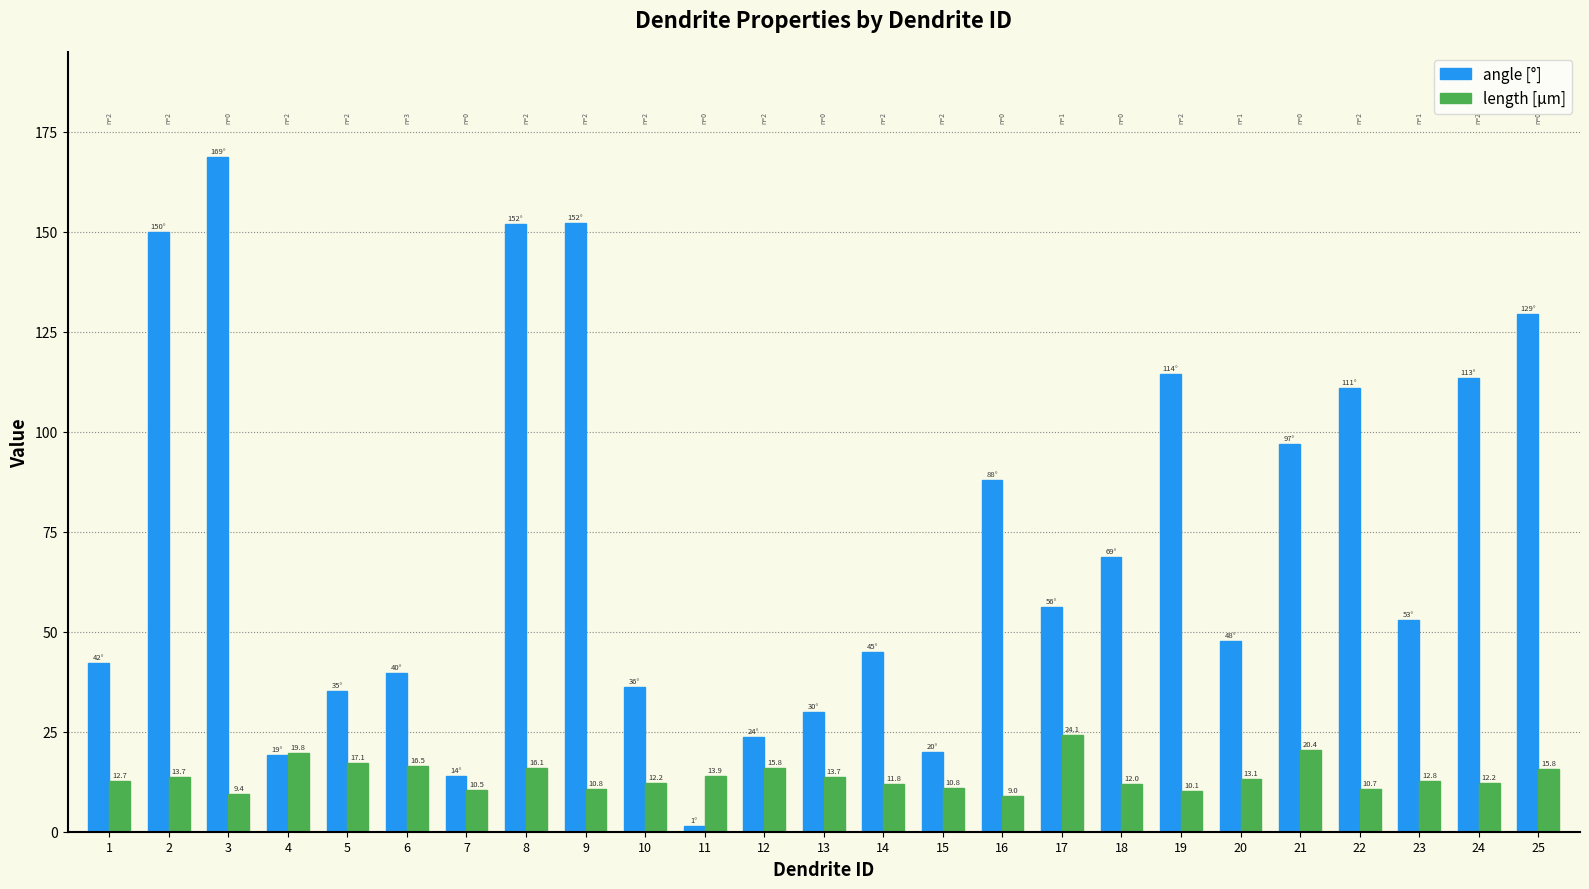

At 25, list the series in order from smallest to largest.

length [μm], angle [°]